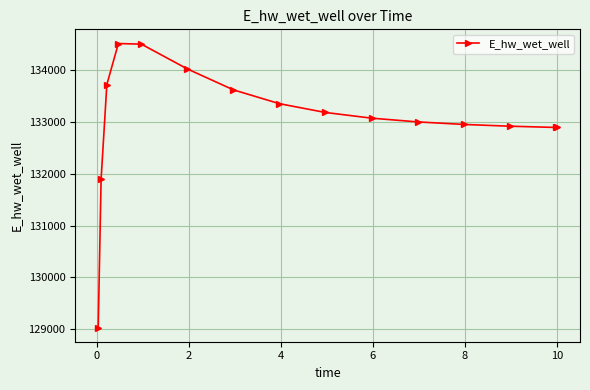

What is the smallest value displayed?

129030.2